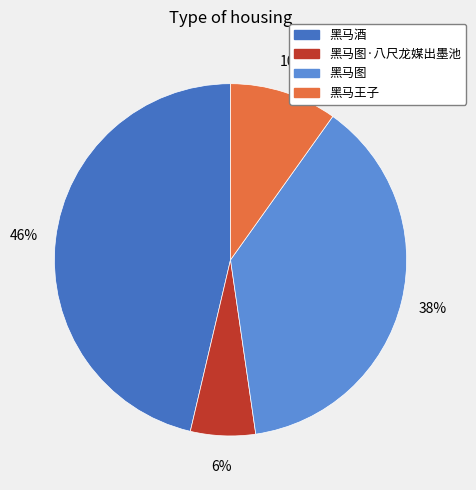

To the nearest percent, what is the average slice percentage?

25%